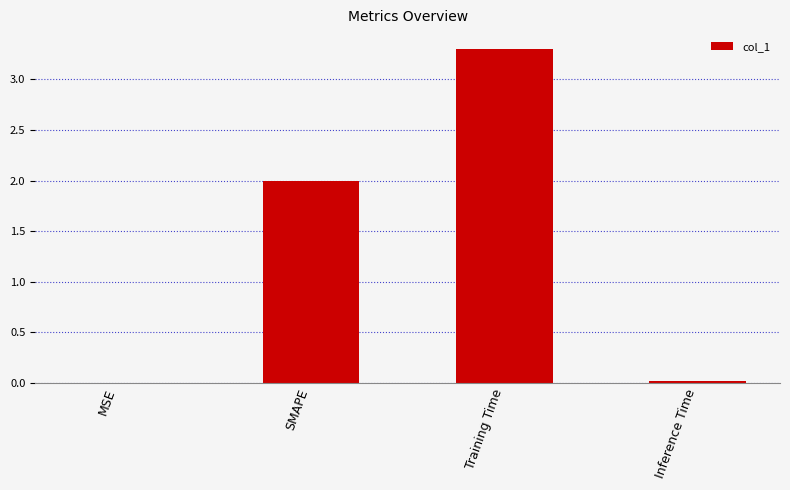

What is the change in value from Training Time to Inference Time?

-3.3